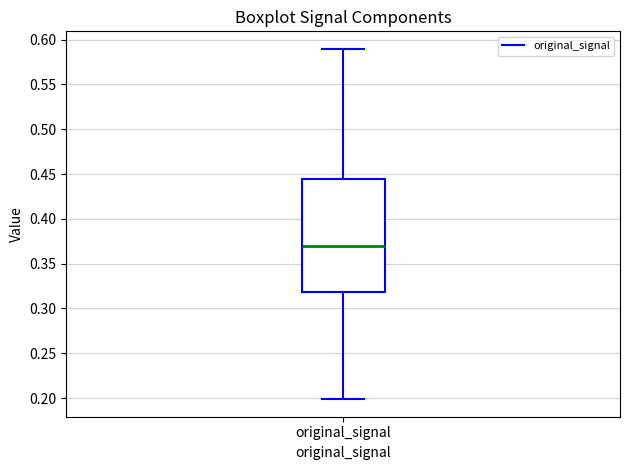

Read this box plot against the y-axis: the position of the median line, the range covered by the box, and the ends of both whiskers. The values are not printed on the chart, so give them approximately, as read against the axis.

median 0.370, box 0.320 to 0.445, whiskers 0.200 to 0.590